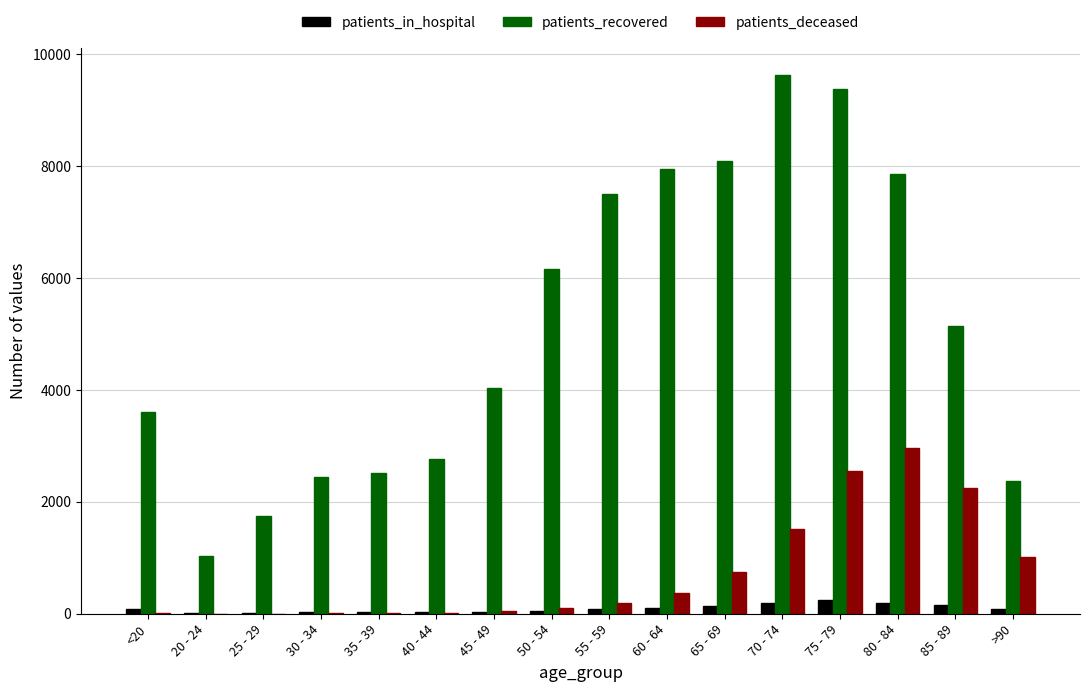

At which category does the chart reach its peak across all series?

70 - 74